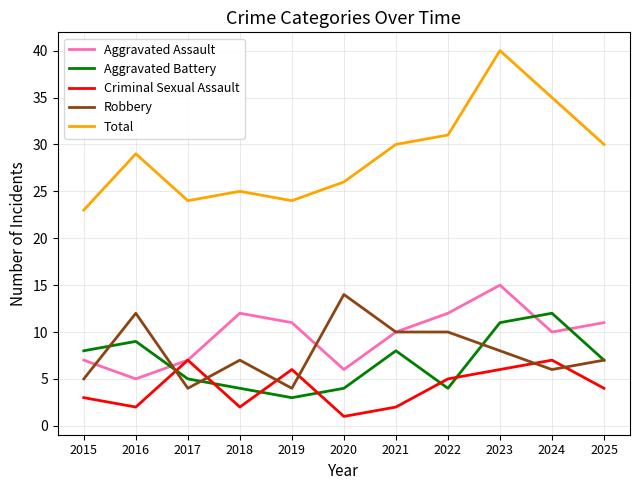

At which label does Aggravated Battery reach its minimum?

2019